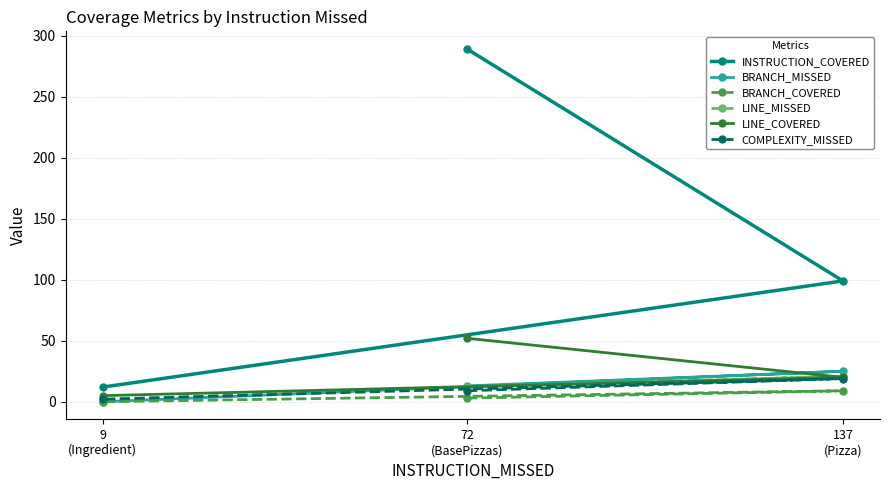

True or false: BRANCH_COVERED has a value of 3 at 72
(BasePizzas).

True